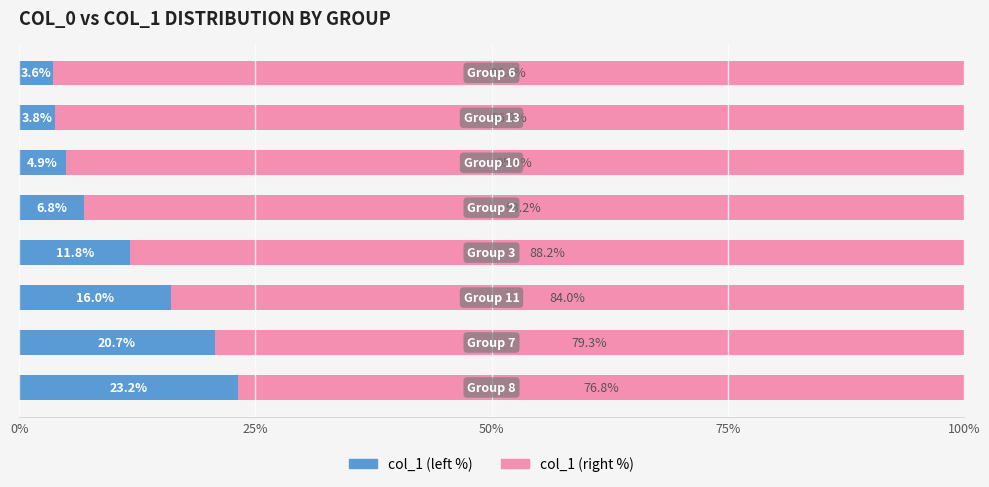

What is the highest value of the col_1 (left %) series?

23.2